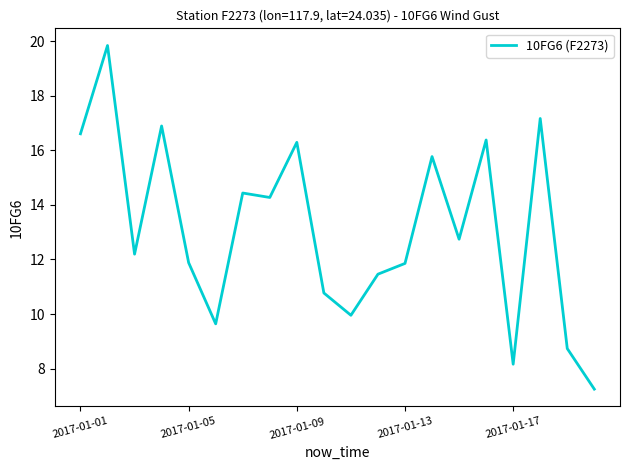

What is the greatest value displayed?

19.9